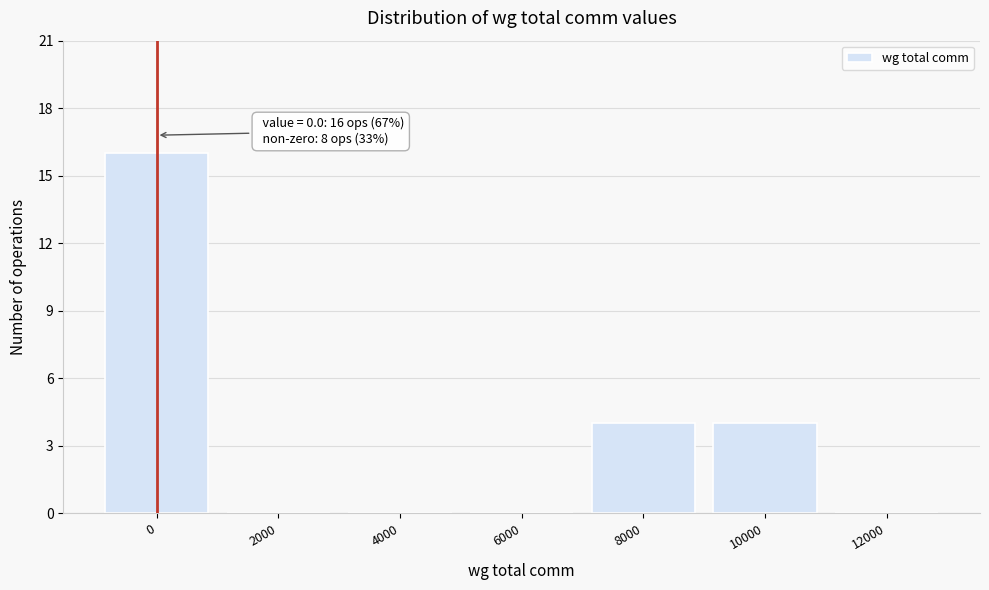

Reading left to right, transcribe all the data shown in this chart.

0=16	2000=0	4000=0	6000=0	8000=4	10000=4	12000=0